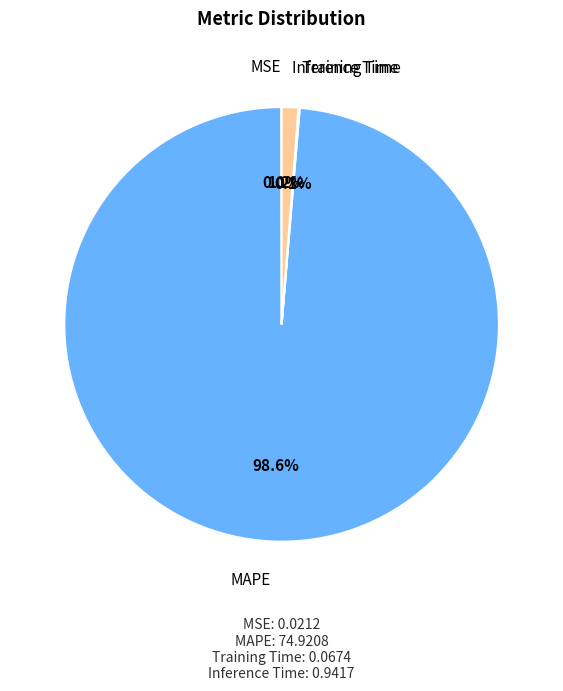

Is there a majority slice in this chart?

Yes